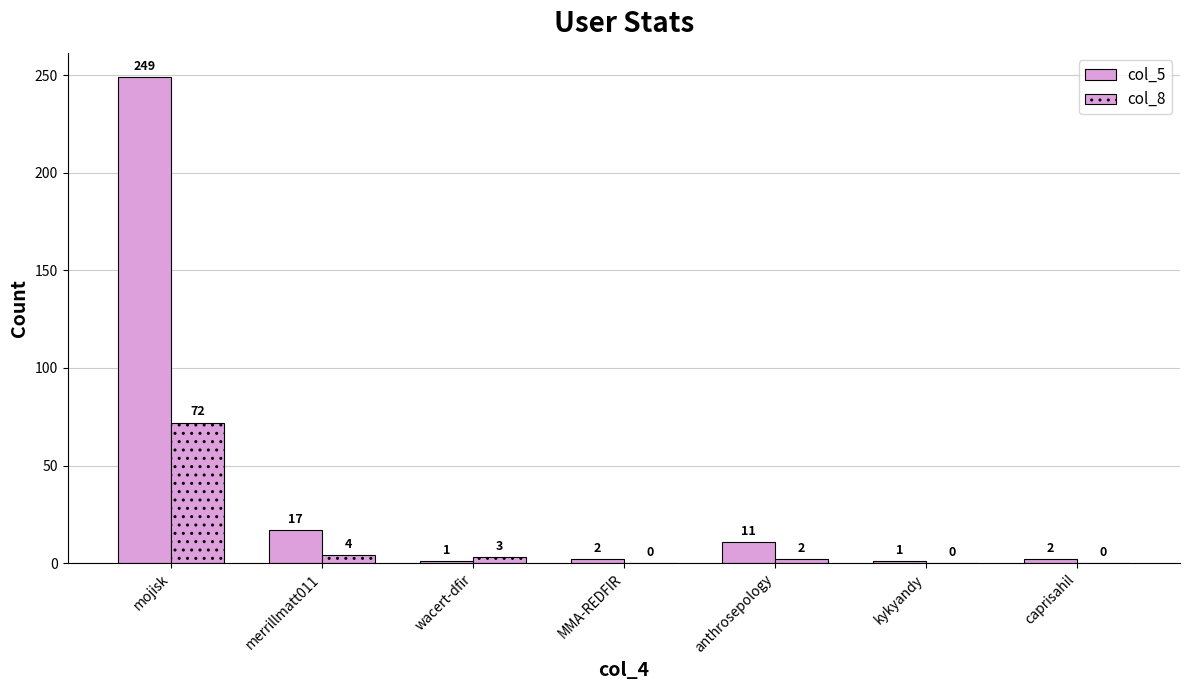

What is the difference between the highest and lowest values at kykyandy?

1